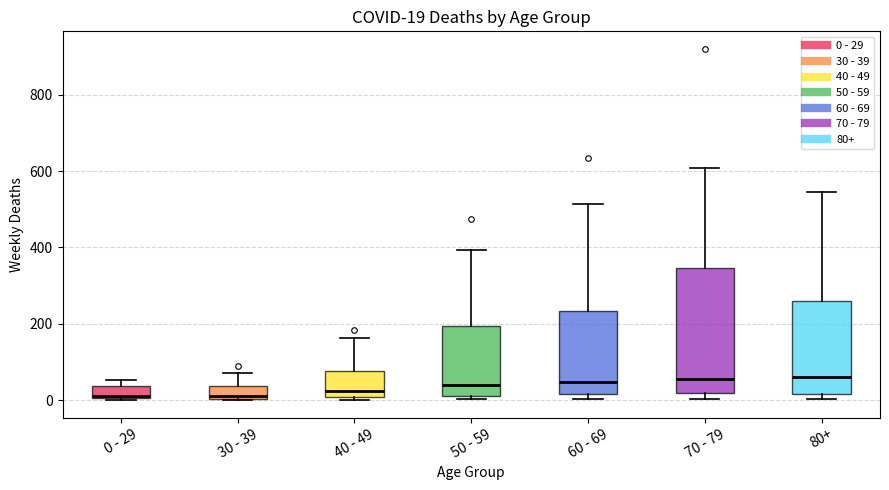

Comparing the boxes themselves (not the whiskers), which one is the tallest?

70 - 79